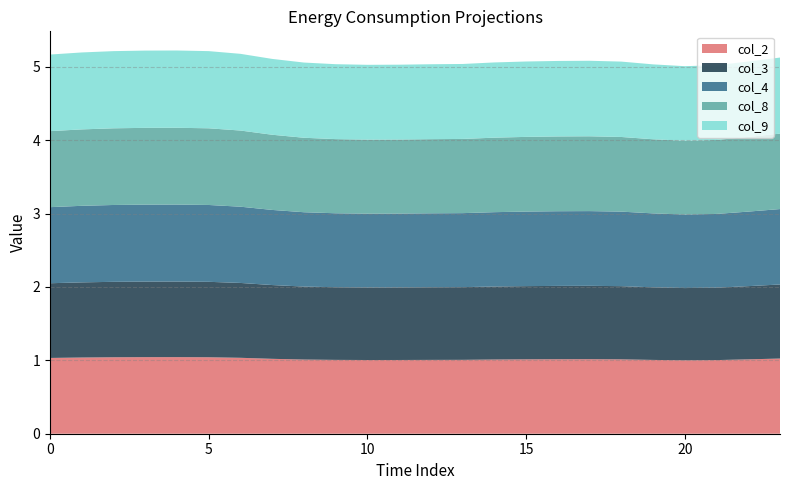

Reading right to left, extract all data points from this chart.

col_2: 23=1.0	22=1.0	21=1.0	20=1.0	19=1.0	18=1.0	17=1.0	16=1.0	15=1.0	14=1.0	13=1.0	12=1.0	11=1.0	10=1.0	9=1.0	8=1.0	7=1.0	6=1.0	5=1.0	4=1.0	3=1.0	2=1.0	1=1.0	0=1.0
col_3: 23=1.0	22=1.0	21=1.0	20=1.0	19=1.0	18=1.0	17=1.0	16=1.0	15=1.0	14=1.0	13=1.0	12=1.0	11=1.0	10=1.0	9=1.0	8=1.0	7=1.0	6=1.0	5=1.0	4=1.0	3=1.0	2=1.0	1=1.0	0=1.0
col_4: 23=1.0	22=1.0	21=1.0	20=1.0	19=1.0	18=1.0	17=1.0	16=1.0	15=1.0	14=1.0	13=1.0	12=1.0	11=1.0	10=1.0	9=1.0	8=1.0	7=1.0	6=1.0	5=1.0	4=1.0	3=1.0	2=1.0	1=1.0	0=1.0
col_8: 23=1.0	22=1.0	21=1.0	20=1.0	19=1.0	18=1.0	17=1.0	16=1.0	15=1.0	14=1.0	13=1.0	12=1.0	11=1.0	10=1.0	9=1.0	8=1.0	7=1.0	6=1.0	5=1.0	4=1.0	3=1.0	2=1.0	1=1.0	0=1.0
col_9: 23=1.0	22=1.0	21=1.0	20=1.0	19=1.0	18=1.0	17=1.0	16=1.0	15=1.0	14=1.0	13=1.0	12=1.0	11=1.0	10=1.0	9=1.0	8=1.0	7=1.0	6=1.0	5=1.1	4=1.1	3=1.1	2=1.1	1=1.0	0=1.0